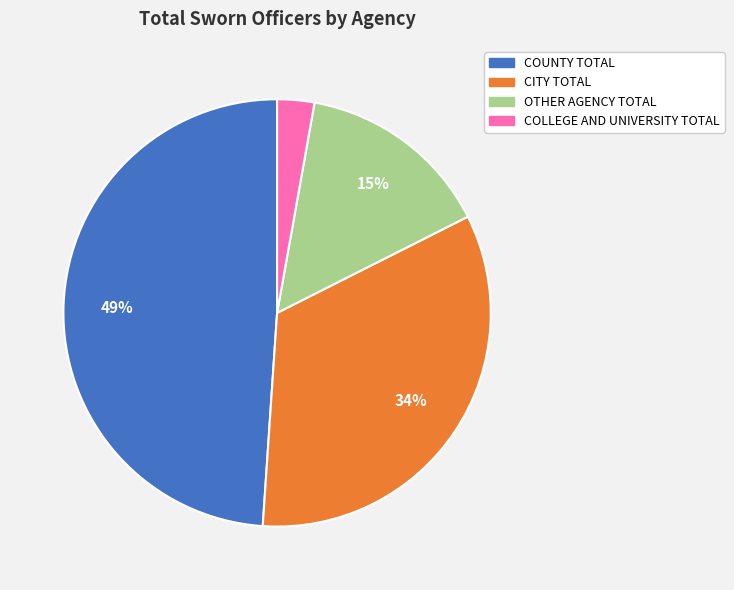

Is COLLEGE AND UNIVERSITY TOTAL the majority of the pie?

No